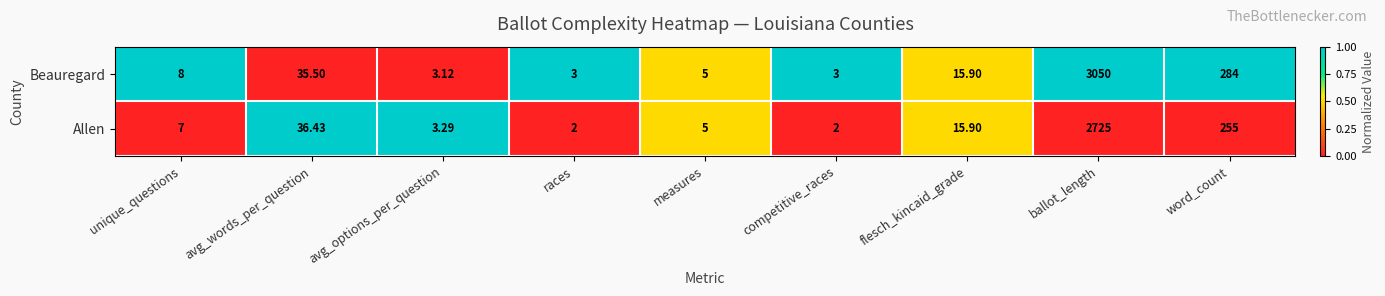

Rank the series by their average value, from lowest to highest.

Allen, Beauregard